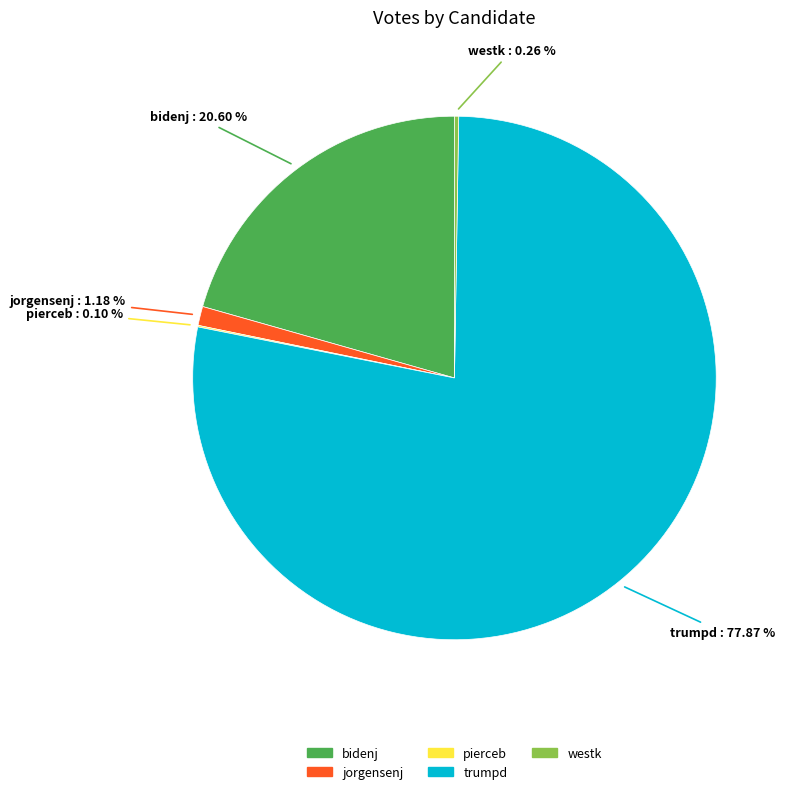

Does any single category account for the majority?

Yes